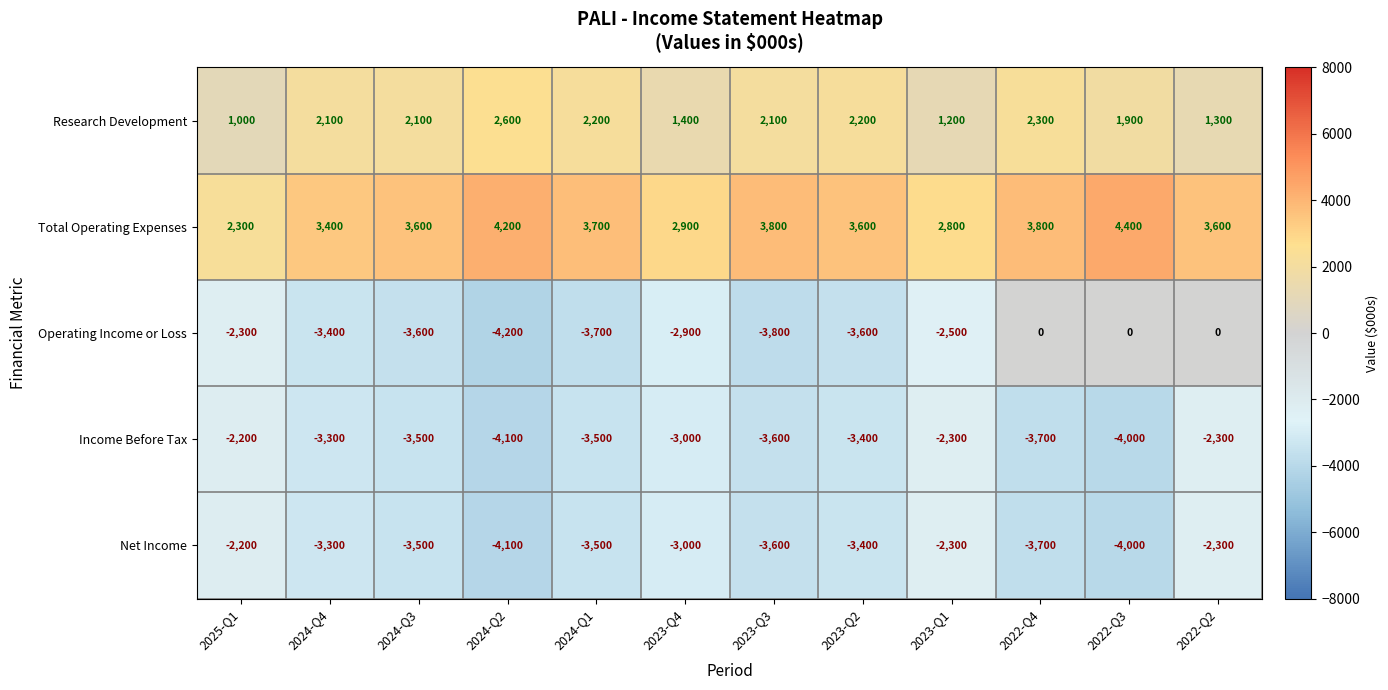

Count the number of categories in the chart.

12